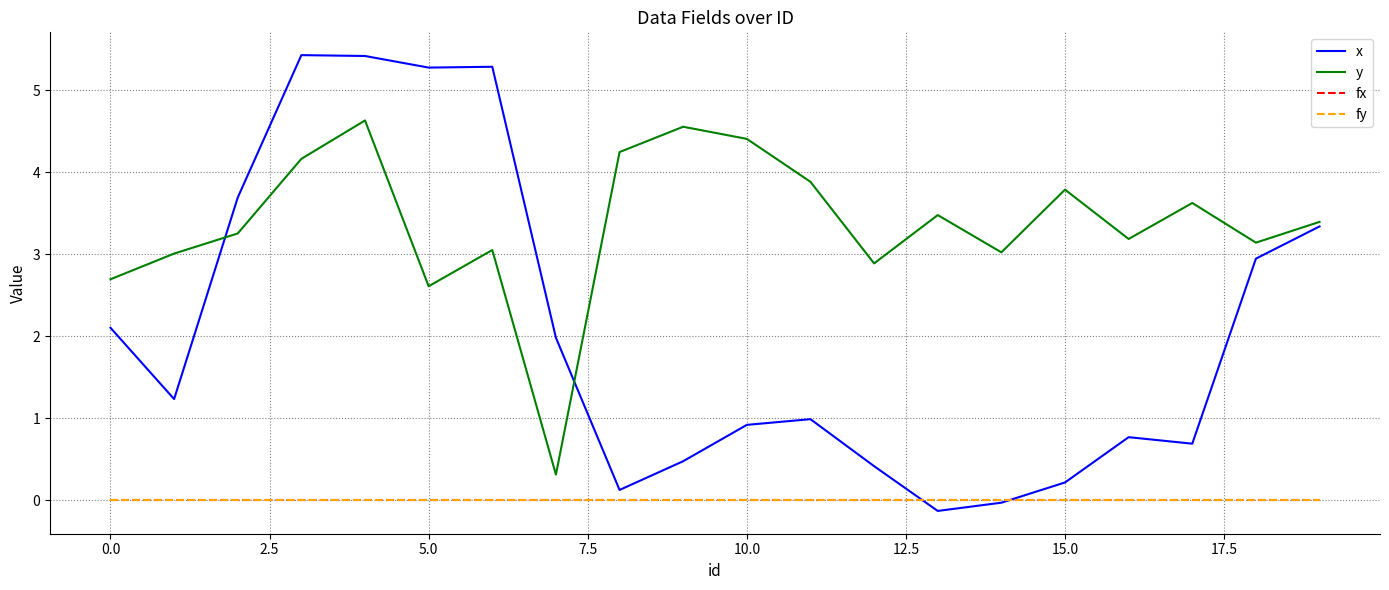

Which series has the largest total across all categories?

y